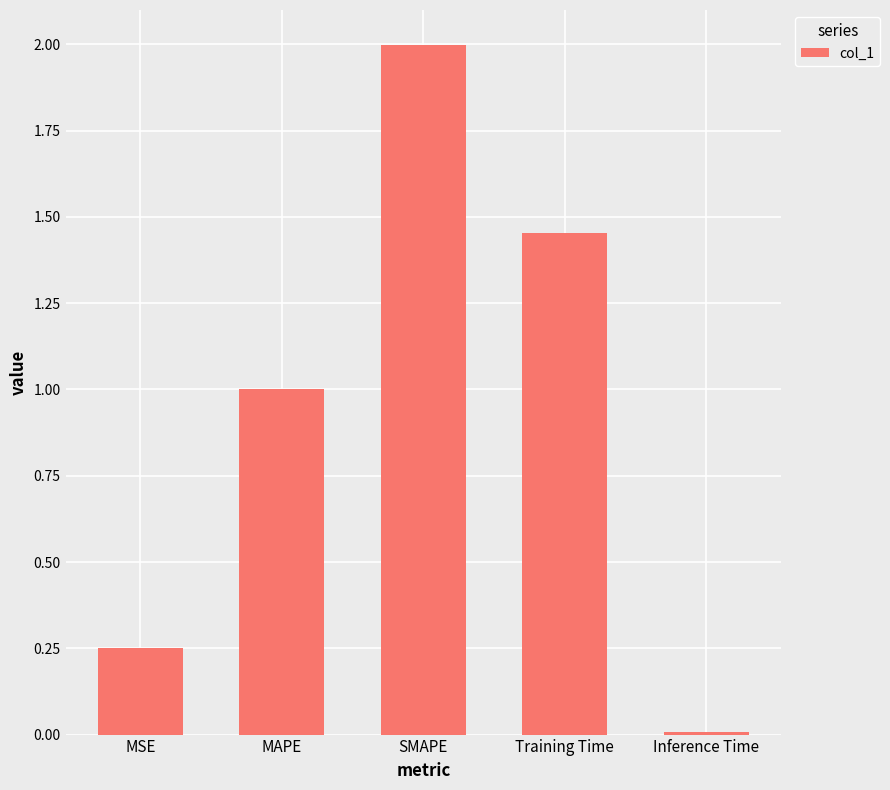

What position from the left is SMAPE?

3